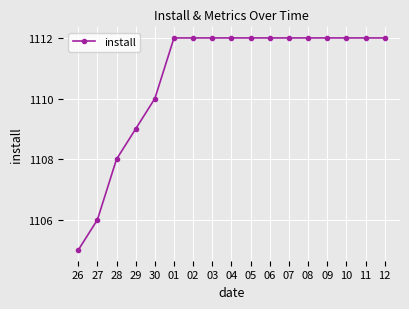

Does the chart have visible grid lines?

Yes